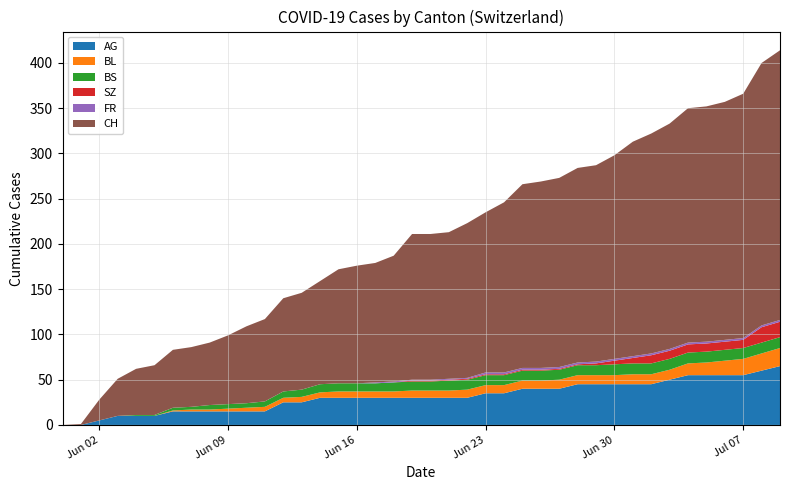

Reading left to right, what are all the values shown in this chart?

AG: 0	0	5	10	10	10	15	15	15	15	15	15	25	25	30	30	30	30	30	30	30	30	30	35	35	40	40	40	45	45	45	45	45	50	55	55	55	55	60	65
BL: 0	0	0	0	0	0	1	2	2	3	4	5	5	6	6	7	7	7	7	8	8	8	9	9	9	9	9	10	10	10	10	11	11	11	13	14	16	18	19	20
BS: 0	0	0	0	1	1	3	3	5	5	5	6	7	8	9	9	9	9	10	10	10	11	11	11	11	11	11	11	11	11	12	12	12	12	12	12	12	12	12	12
SZ: 0	0	0	0	0	0	0	0	0	0	0	0	0	0	0	0	0	0	0	1	1	1	1	1	1	1	1	1	1	2	4	6	9	9	9	9	9	9	17	17
FR: 0	0	0	0	0	0	0	0	0	0	0	0	0	0	0	0	0	1	1	1	1	1	1	2	2	2	2	2	2	2	2	2	2	2	2	2	2	2	2	2
CH: 0	1	23	41	51	55	64	66	69	76	85	91	103	107	114	126	130	132	139	161	161	162	171	177	188	203	206	209	215	217	225	237	243	249	259	260	263	270	290	298